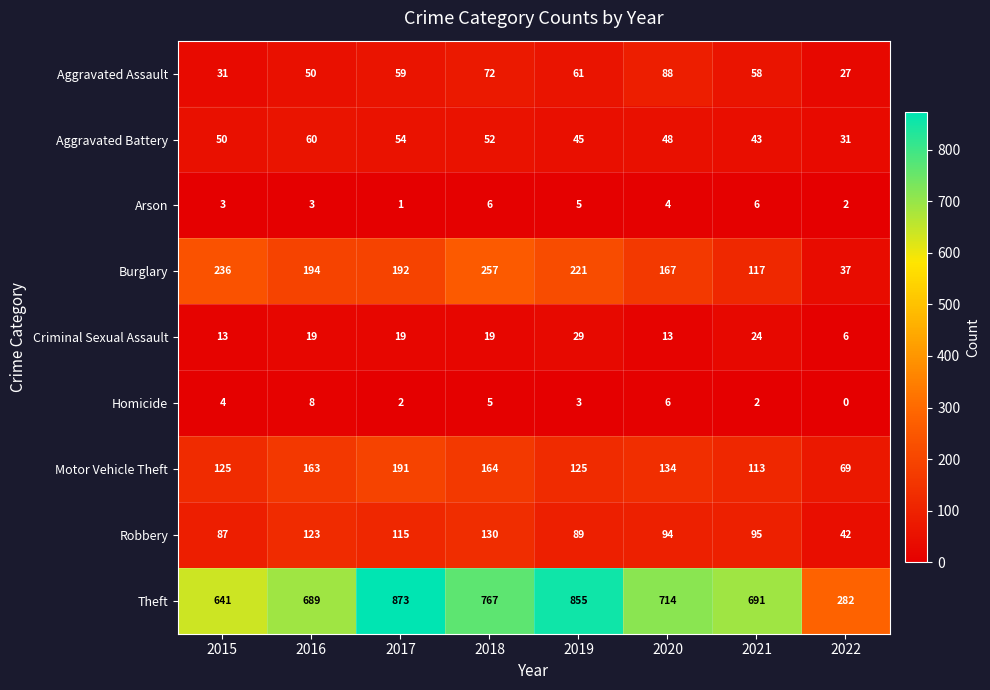

At which category is the sum across all series the highest?

2017